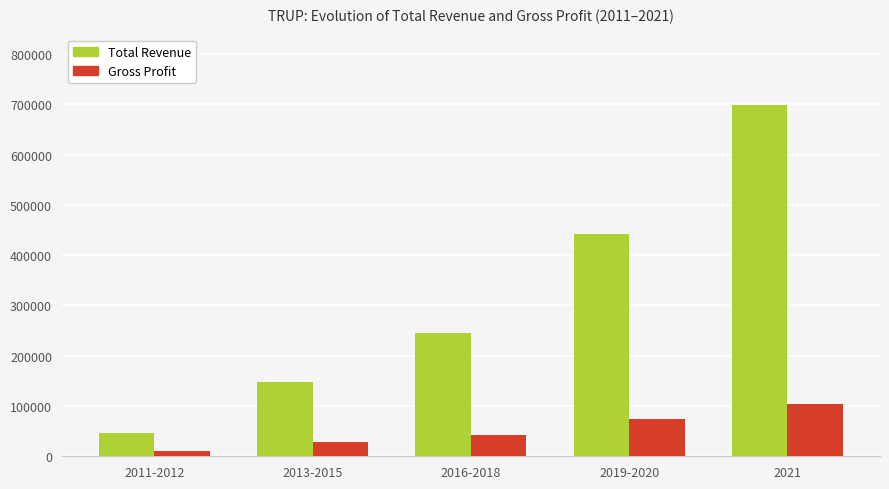

How many Gross Profit values are between 28233 and 73400?

3